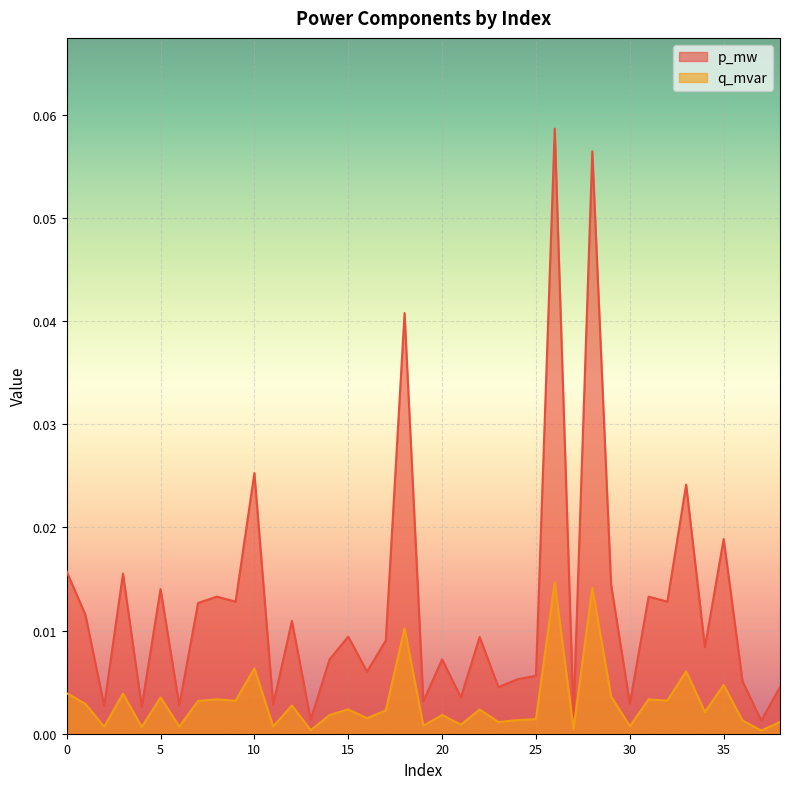

Is it true that q_mvar equals 0.0 at 2?

True